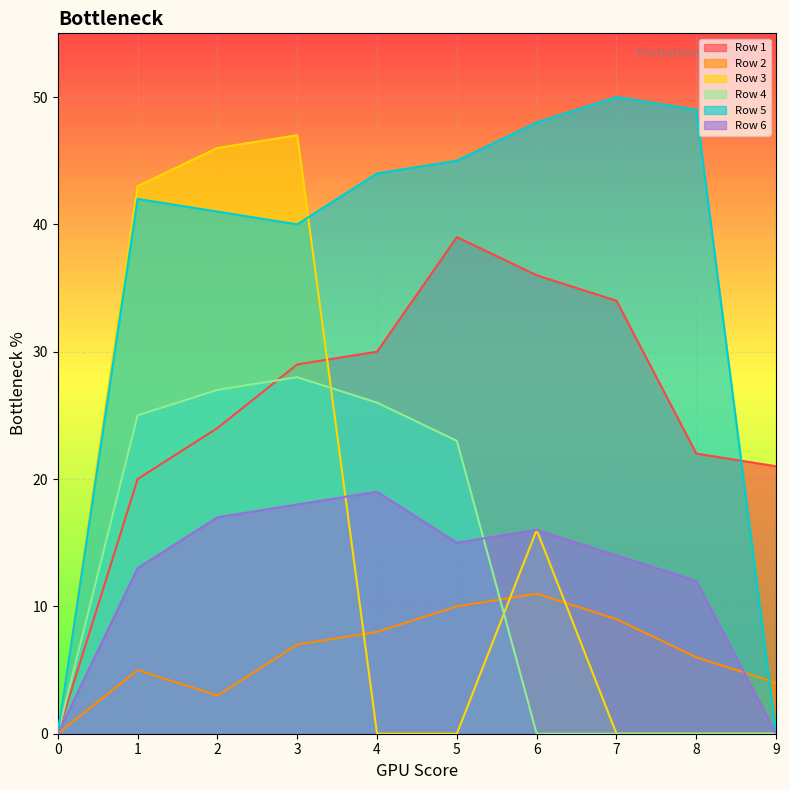

At how many categories does at least one series exceed 1?

9